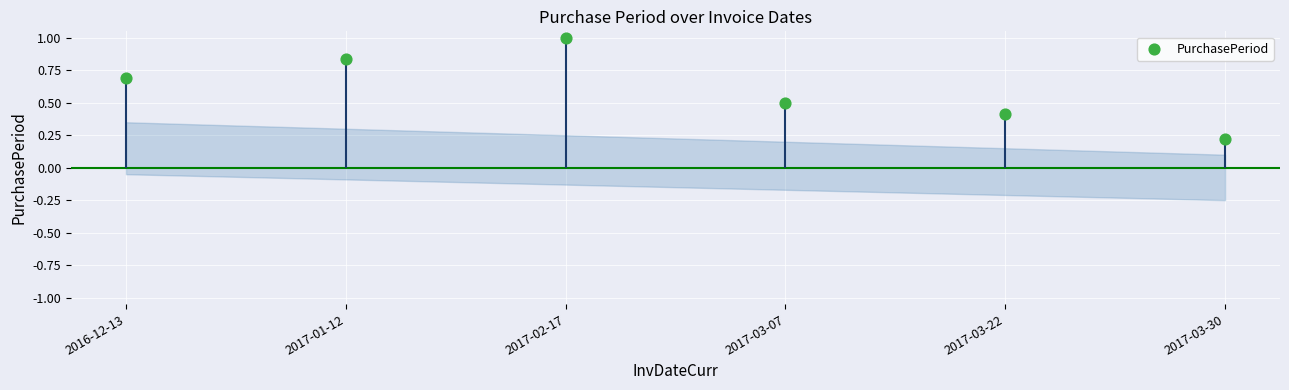

Between 2016-12-13 and 2017-01-12, which is larger?

2017-01-12